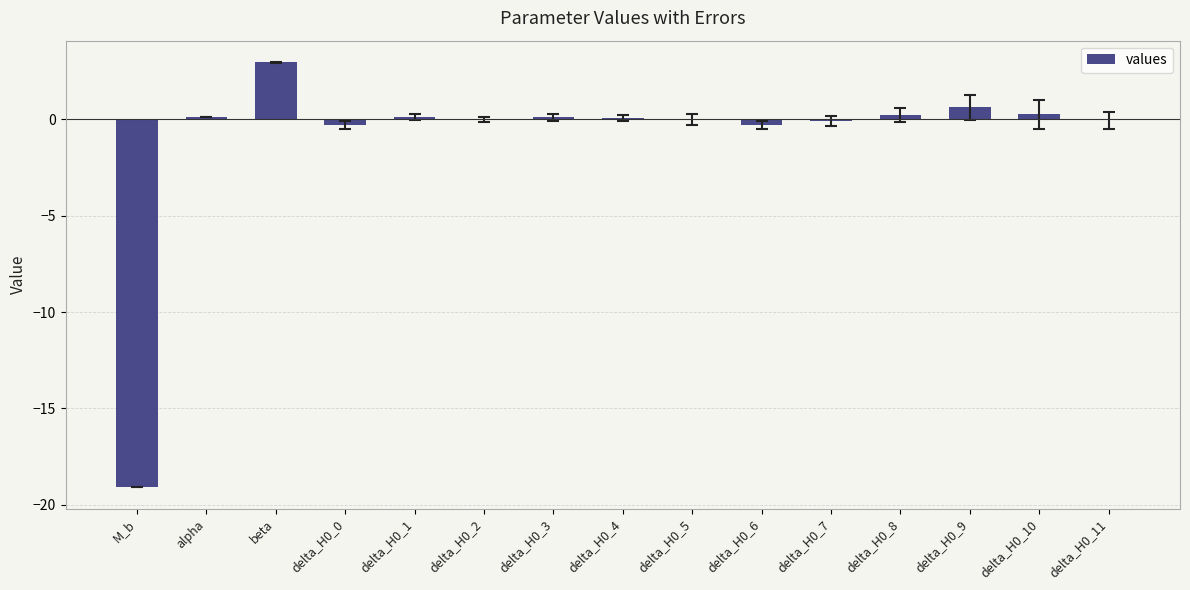

What is the approximate value at M_b?

-19.1